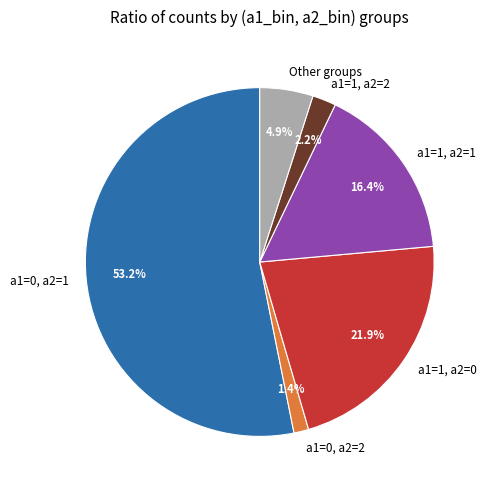

Does any single category account for the majority?

Yes